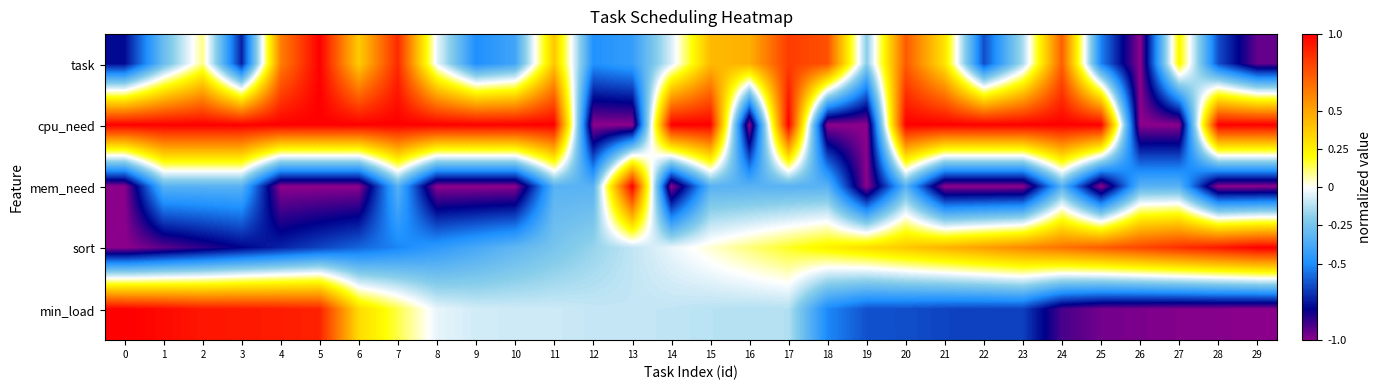

Reading left to right, list all the values displayed in this chart.

task: 0=-0.8	1=-0.3	2=0.1	3=-0.7	4=0.6	5=1.0	6=0.4	7=0.9	8=-0.0	9=-0.5	10=-0.4	11=0.4	12=-0.5	13=-0.4	14=-0.1	15=0.4	16=0.5	17=0.8	18=0.8	19=-0.2	20=0.7	21=0.3	22=-0.6	23=-0.1	24=0.7	25=-0.5	26=-1.0	27=0.2	28=-0.6	29=-0.9
cpu_need: 0=1.0	1=1.0	2=1.0	3=1.0	4=1.0	5=1.0	6=1.0	7=1.0	8=1.0	9=1.0	10=1.0	11=1.0	12=-1.0	13=-1.0	14=1.0	15=1.0	16=-1.0	17=1.0	18=-1.0	19=-1.0	20=1.0	21=1.0	22=1.0	23=1.0	24=1.0	25=1.0	26=-1.0	27=-1.0	28=1.0	29=1.0
mem_need: 0=-1.0	1=-0.3	2=-0.3	3=-0.3	4=-1.0	5=-1.0	6=-1.0	7=-0.3	8=-1.0	9=-1.0	10=-1.0	11=-0.3	12=-0.3	13=1.0	14=-1.0	15=-0.3	16=-0.3	17=-0.3	18=-0.3	19=-1.0	20=-0.3	21=-1.0	22=-1.0	23=-1.0	24=-0.3	25=-1.0	26=-0.3	27=-0.3	28=-1.0	29=-1.0
sort: 0=-1.0	1=-0.9	2=-0.9	3=-0.8	4=-0.7	5=-0.7	6=-0.6	7=-0.5	8=-0.4	9=-0.4	10=-0.3	11=-0.2	12=-0.2	13=-0.1	14=-0.0	15=0.0	16=0.1	17=0.2	18=0.2	19=0.3	20=0.4	21=0.4	22=0.5	23=0.6	24=0.7	25=0.7	26=0.8	27=0.9	28=0.9	29=1.0
min_load: 0=1.0	1=1.0	2=0.9	3=0.9	4=0.9	5=0.9	6=0.3	7=0.1	8=-0.0	9=-0.1	10=-0.1	11=-0.1	12=-0.1	13=-0.1	14=-0.1	15=-0.1	16=-0.1	17=-0.1	18=-0.5	19=-0.6	20=-0.6	21=-0.7	22=-0.7	23=-0.7	24=-0.9	25=-1.0	26=-1.0	27=-1.0	28=-1.0	29=-1.0